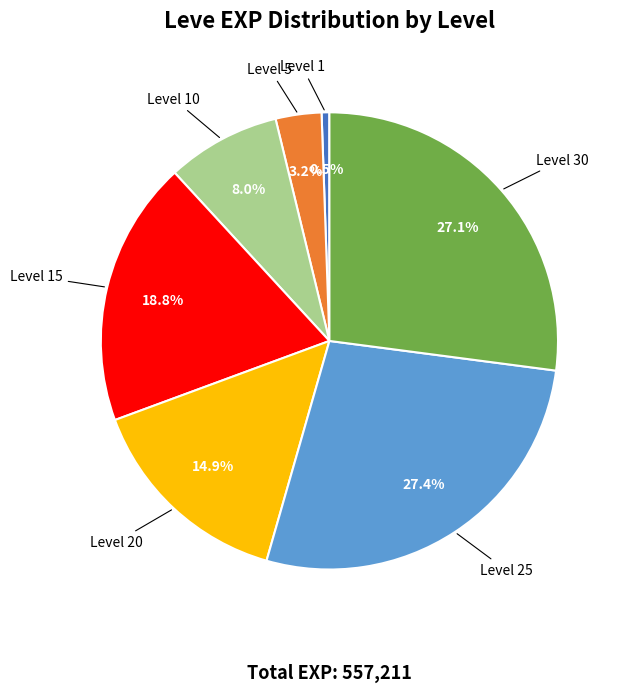

Is there a majority slice in this chart?

No